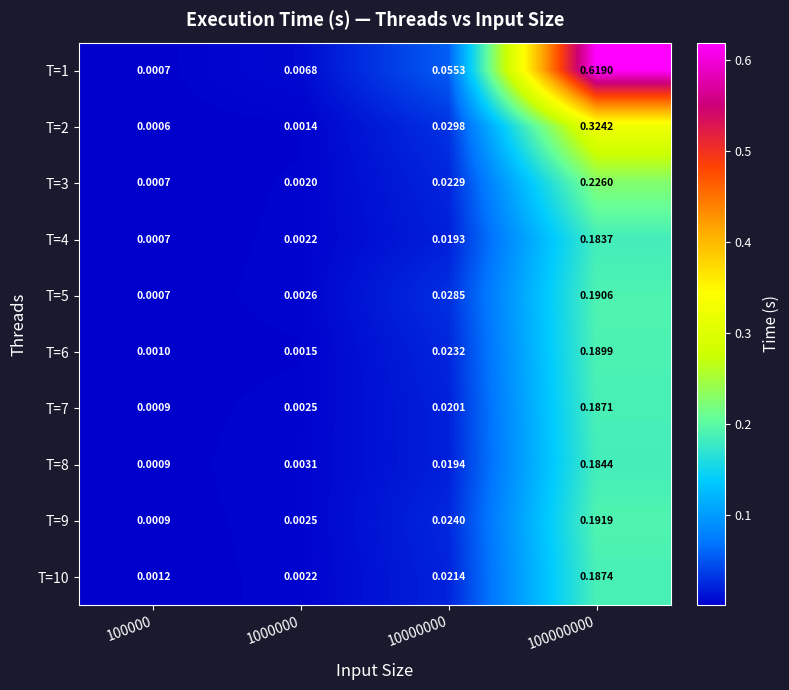

Reading right to left, transcribe all the data shown in this chart.

T=1: 100000000=0.6	10000000=0.1	1000000=0.0	100000=0.0
T=2: 100000000=0.3	10000000=0.0	1000000=0.0	100000=0.0
T=3: 100000000=0.2	10000000=0.0	1000000=0.0	100000=0.0
T=4: 100000000=0.2	10000000=0.0	1000000=0.0	100000=0.0
T=5: 100000000=0.2	10000000=0.0	1000000=0.0	100000=0.0
T=6: 100000000=0.2	10000000=0.0	1000000=0.0	100000=0.0
T=7: 100000000=0.2	10000000=0.0	1000000=0.0	100000=0.0
T=8: 100000000=0.2	10000000=0.0	1000000=0.0	100000=0.0
T=9: 100000000=0.2	10000000=0.0	1000000=0.0	100000=0.0
T=10: 100000000=0.2	10000000=0.0	1000000=0.0	100000=0.0